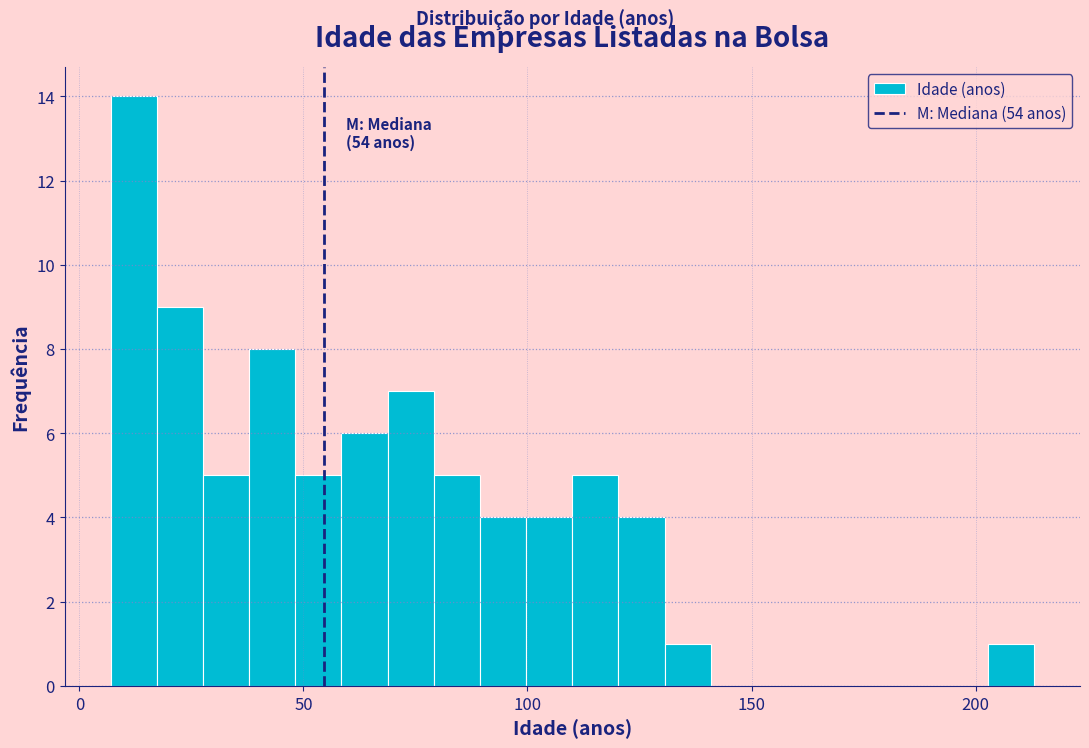

Around what value on the x-axis is the tallest bar? Give the approximate position of its centre, as read against the axis.

10